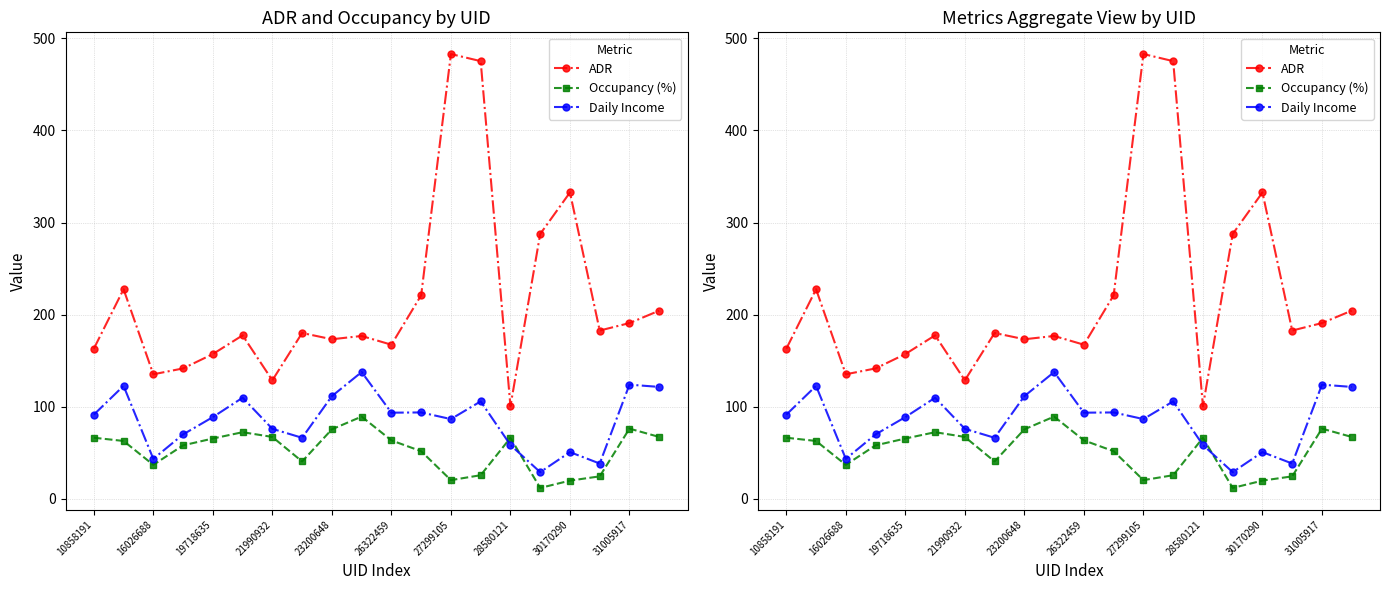

Which series has the largest range (max minus min)?

ADR